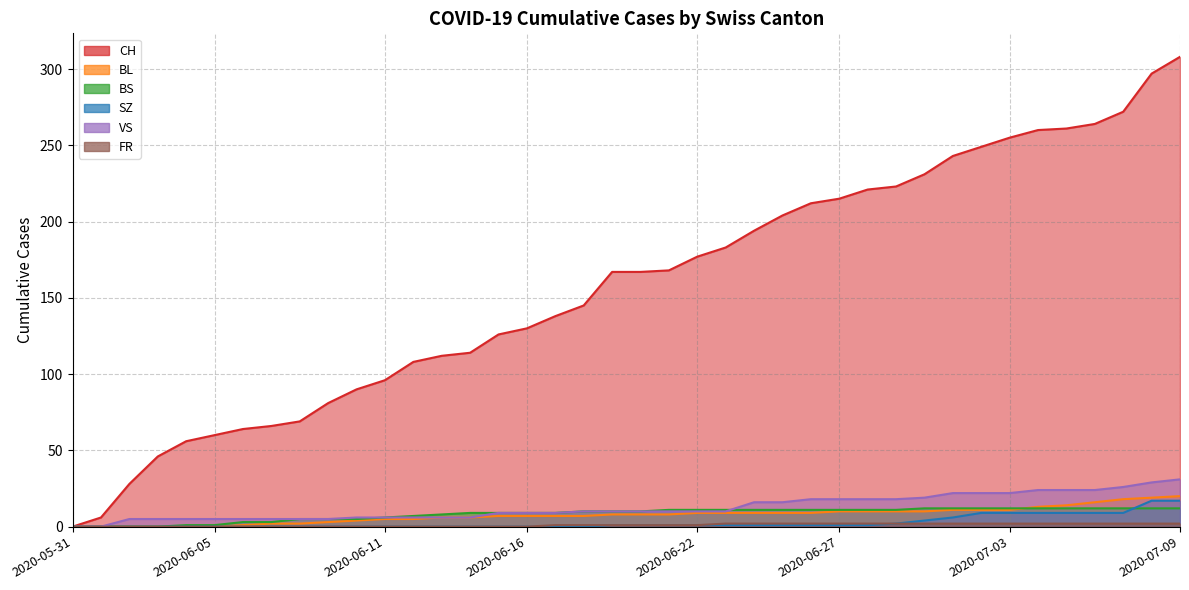

Reading left to right, transcribe all the data shown in this chart.

CH: 2020-05-31=0	2020-06-01=6	2020-06-02=28	2020-06-03=46	2020-06-04=56	2020-06-05=60	2020-06-06=64	2020-06-07=66	2020-06-08=69	2020-06-09=81	2020-06-10=90	2020-06-11=96	2020-06-12=108	2020-06-13=112	2020-06-14=114	2020-06-15=126	2020-06-16=130	2020-06-17=138	2020-06-18=145	2020-06-19=167	2020-06-20=167	2020-06-21=168	2020-06-22=177	2020-06-23=183	2020-06-24=194	2020-06-25=204	2020-06-26=212	2020-06-27=215	2020-06-28=221	2020-06-29=223	2020-06-30=231	2020-07-01=243	2020-07-02=249	2020-07-03=255	2020-07-04=260	2020-07-05=261	2020-07-06=264	2020-07-07=272	2020-07-08=297	2020-07-09=308
BL: 2020-05-31=0	2020-06-01=0	2020-06-02=0	2020-06-03=0	2020-06-04=0	2020-06-05=0	2020-06-06=1	2020-06-07=2	2020-06-08=2	2020-06-09=3	2020-06-10=4	2020-06-11=5	2020-06-12=5	2020-06-13=6	2020-06-14=6	2020-06-15=7	2020-06-16=7	2020-06-17=7	2020-06-18=7	2020-06-19=8	2020-06-20=8	2020-06-21=8	2020-06-22=9	2020-06-23=9	2020-06-24=9	2020-06-25=9	2020-06-26=9	2020-06-27=10	2020-06-28=10	2020-06-29=10	2020-06-30=10	2020-07-01=11	2020-07-02=11	2020-07-03=11	2020-07-04=13	2020-07-05=14	2020-07-06=16	2020-07-07=18	2020-07-08=19	2020-07-09=20
BS: 2020-05-31=0	2020-06-01=0	2020-06-02=0	2020-06-03=0	2020-06-04=1	2020-06-05=1	2020-06-06=3	2020-06-07=3	2020-06-08=5	2020-06-09=5	2020-06-10=5	2020-06-11=6	2020-06-12=7	2020-06-13=8	2020-06-14=9	2020-06-15=9	2020-06-16=9	2020-06-17=9	2020-06-18=10	2020-06-19=10	2020-06-20=10	2020-06-21=11	2020-06-22=11	2020-06-23=11	2020-06-24=11	2020-06-25=11	2020-06-26=11	2020-06-27=11	2020-06-28=11	2020-06-29=11	2020-06-30=12	2020-07-01=12	2020-07-02=12	2020-07-03=12	2020-07-04=12	2020-07-05=12	2020-07-06=12	2020-07-07=12	2020-07-08=12	2020-07-09=12
SZ: 2020-05-31=0	2020-06-01=0	2020-06-02=0	2020-06-03=0	2020-06-04=0	2020-06-05=0	2020-06-06=0	2020-06-07=0	2020-06-08=0	2020-06-09=0	2020-06-10=0	2020-06-11=0	2020-06-12=0	2020-06-13=0	2020-06-14=0	2020-06-15=0	2020-06-16=0	2020-06-17=0	2020-06-18=0	2020-06-19=1	2020-06-20=1	2020-06-21=1	2020-06-22=1	2020-06-23=1	2020-06-24=1	2020-06-25=1	2020-06-26=1	2020-06-27=1	2020-06-28=1	2020-06-29=2	2020-06-30=4	2020-07-01=6	2020-07-02=9	2020-07-03=9	2020-07-04=9	2020-07-05=9	2020-07-06=9	2020-07-07=9	2020-07-08=17	2020-07-09=17
VS: 2020-05-31=0	2020-06-01=0	2020-06-02=5	2020-06-03=5	2020-06-04=5	2020-06-05=5	2020-06-06=5	2020-06-07=5	2020-06-08=5	2020-06-09=5	2020-06-10=6	2020-06-11=6	2020-06-12=6	2020-06-13=6	2020-06-14=6	2020-06-15=9	2020-06-16=9	2020-06-17=9	2020-06-18=10	2020-06-19=10	2020-06-20=10	2020-06-21=10	2020-06-22=10	2020-06-23=10	2020-06-24=16	2020-06-25=16	2020-06-26=18	2020-06-27=18	2020-06-28=18	2020-06-29=18	2020-06-30=19	2020-07-01=22	2020-07-02=22	2020-07-03=22	2020-07-04=24	2020-07-05=24	2020-07-06=24	2020-07-07=26	2020-07-08=29	2020-07-09=31
FR: 2020-05-31=0	2020-06-01=0	2020-06-02=0	2020-06-03=0	2020-06-04=0	2020-06-05=0	2020-06-06=0	2020-06-07=0	2020-06-08=0	2020-06-09=0	2020-06-10=0	2020-06-11=0	2020-06-12=0	2020-06-13=0	2020-06-14=0	2020-06-15=0	2020-06-16=0	2020-06-17=1	2020-06-18=1	2020-06-19=1	2020-06-20=1	2020-06-21=1	2020-06-22=1	2020-06-23=2	2020-06-24=2	2020-06-25=2	2020-06-26=2	2020-06-27=2	2020-06-28=2	2020-06-29=2	2020-06-30=2	2020-07-01=2	2020-07-02=2	2020-07-03=2	2020-07-04=2	2020-07-05=2	2020-07-06=2	2020-07-07=2	2020-07-08=2	2020-07-09=2